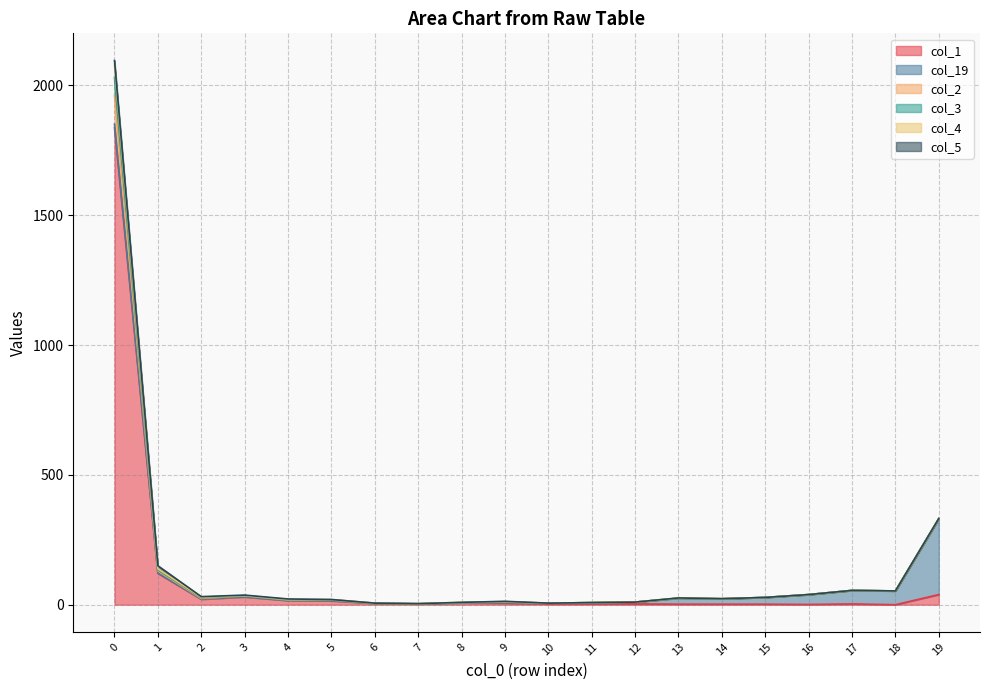

What is the value of the col_4 point at the 15th from the left?

23